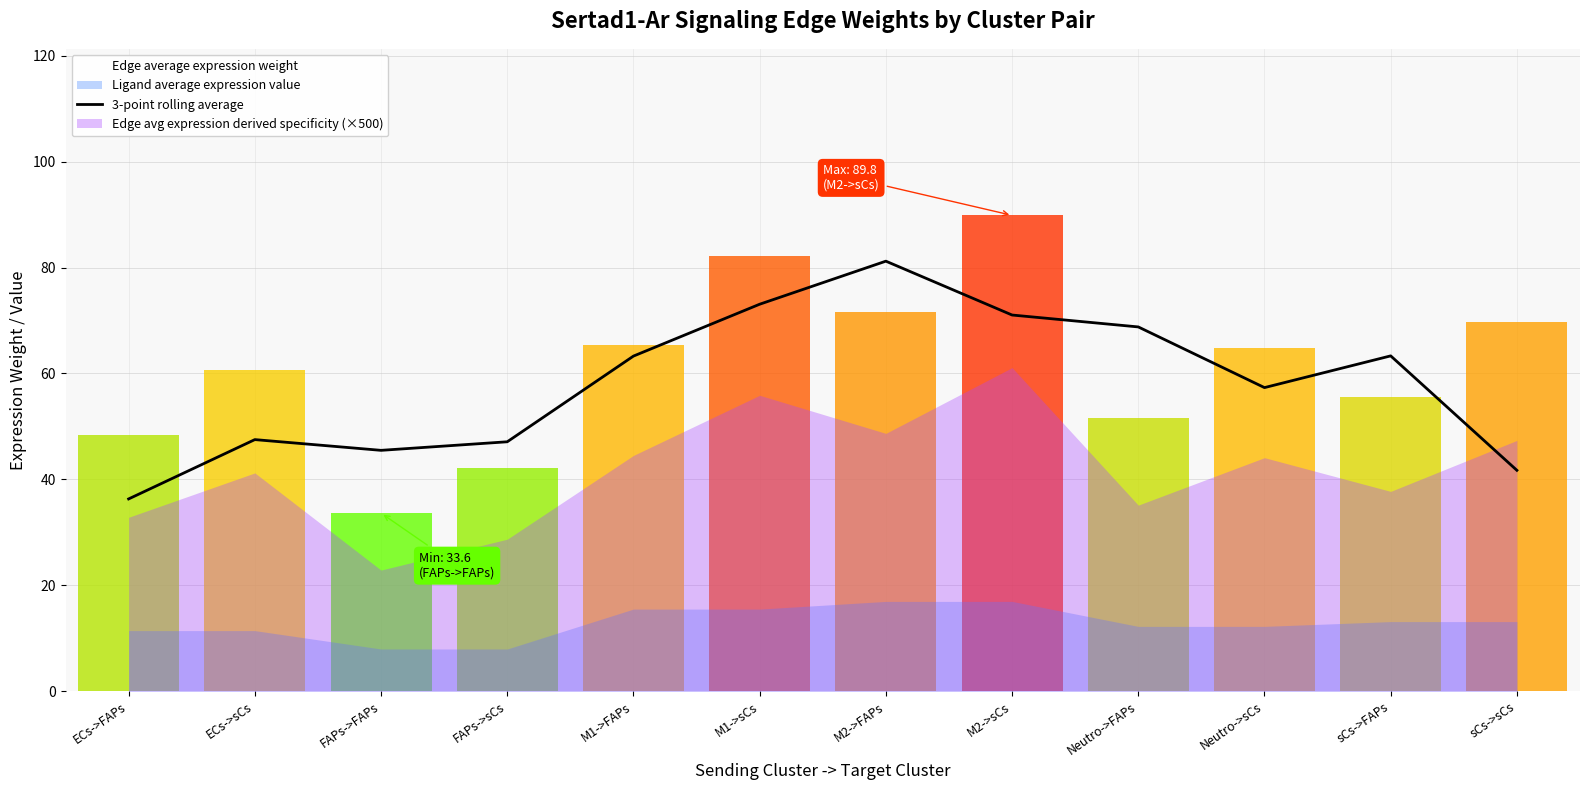

Which has a higher value, sCs->sCs or M2->FAPs?

M2->FAPs